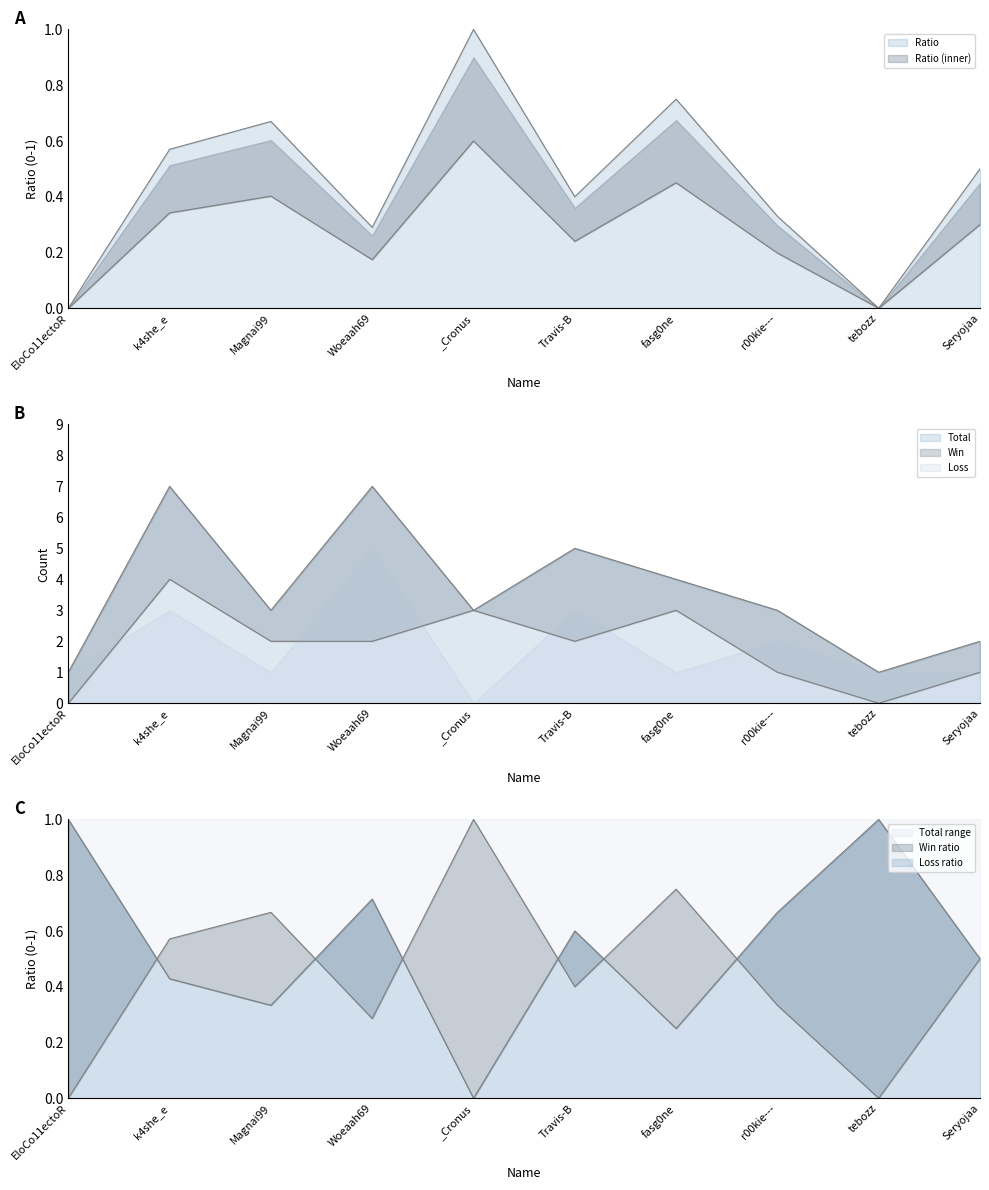

What position from the right is r00kie---?

3